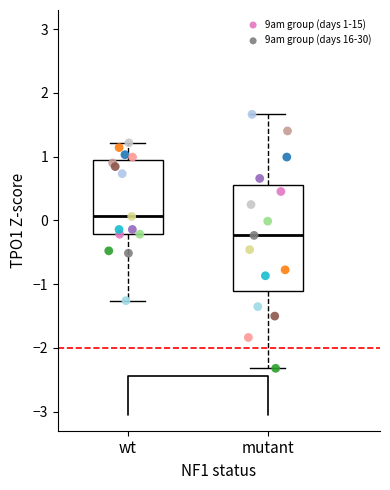

Which series reaches the minimum Y coordinate?

9am group (days 16-30)